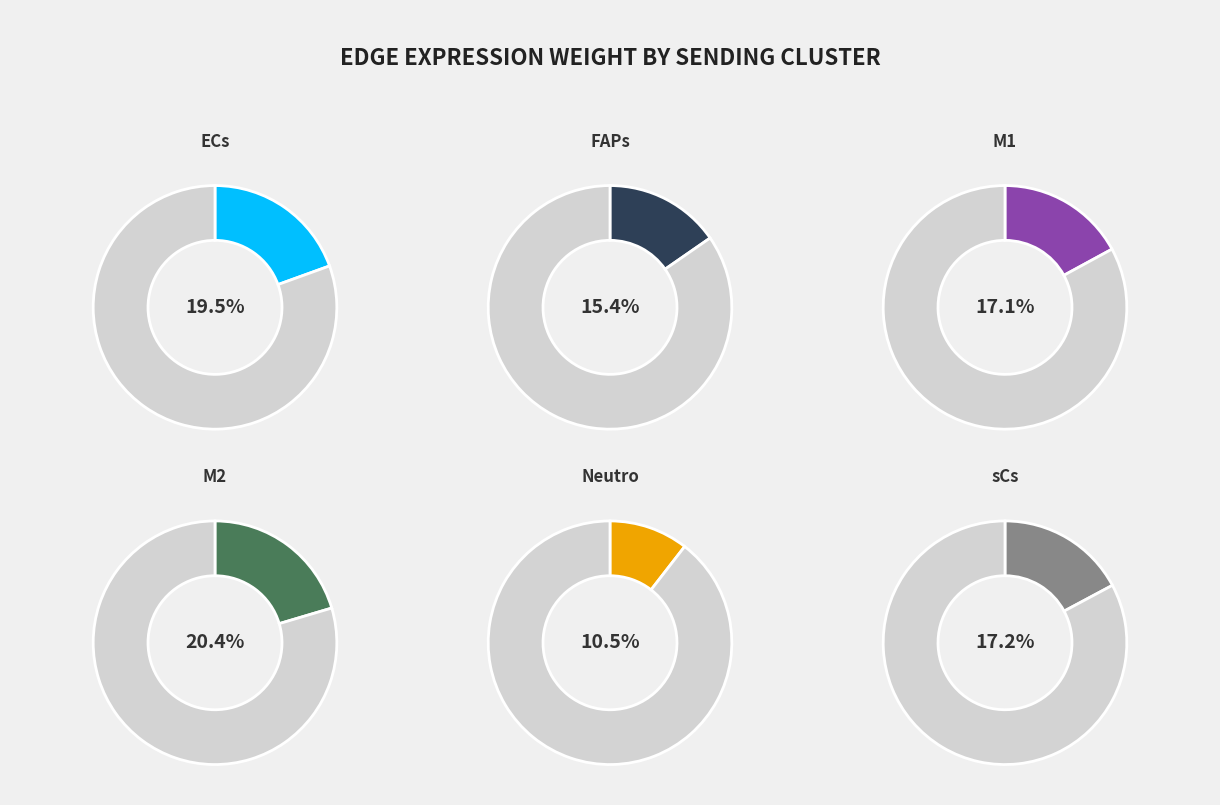

Does any single category account for the majority?

No